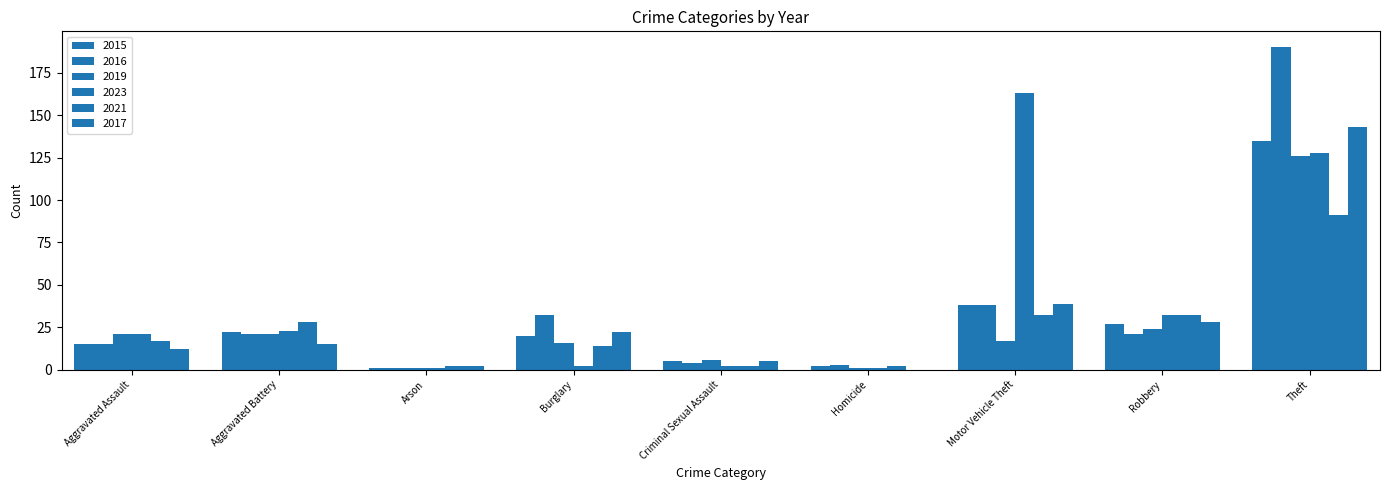

At Criminal Sexual Assault, list the series in order from smallest to largest.

2023, 2021, 2016, 2015, 2017, 2019